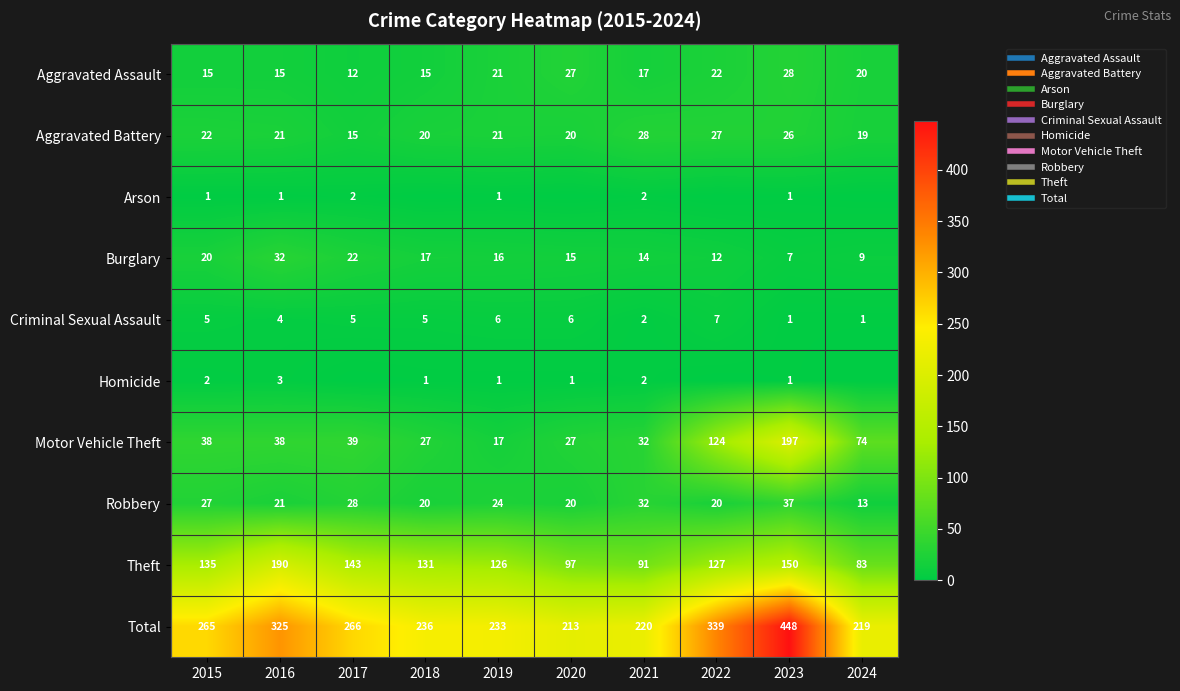

The Aggravated Assault series shows 30 at 2019. True or false?

False